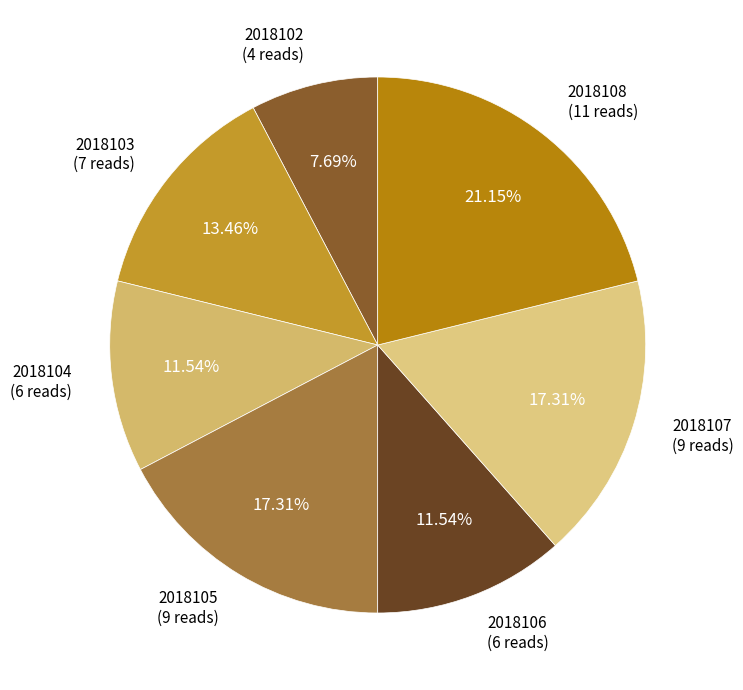

How many segments does this pie chart have?

7